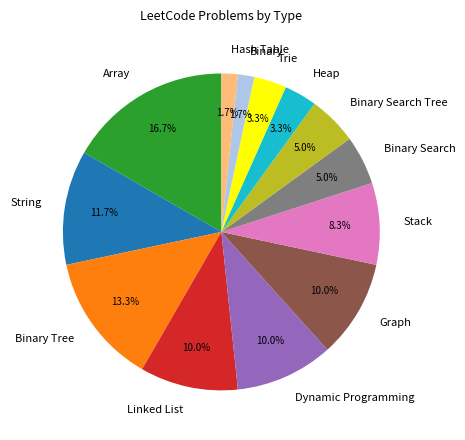

Which category has the biggest portion of the pie?

Array